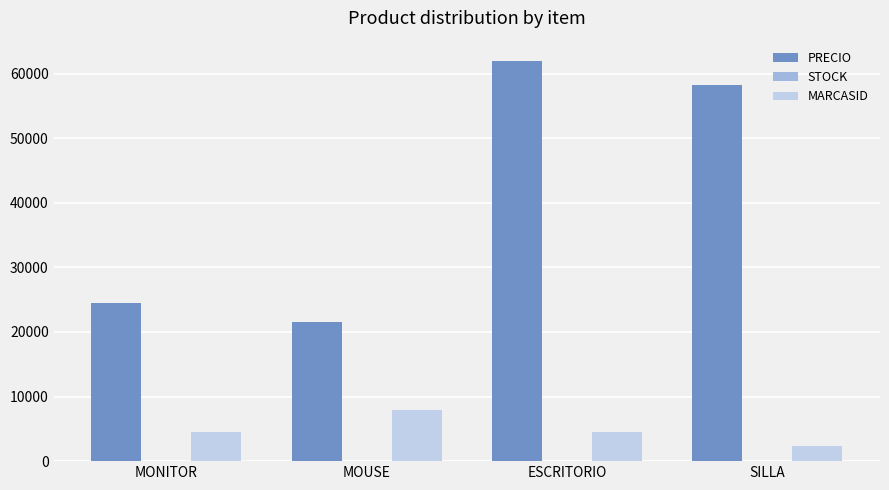

Which series changed the most between MONITOR and SILLA?

PRECIO